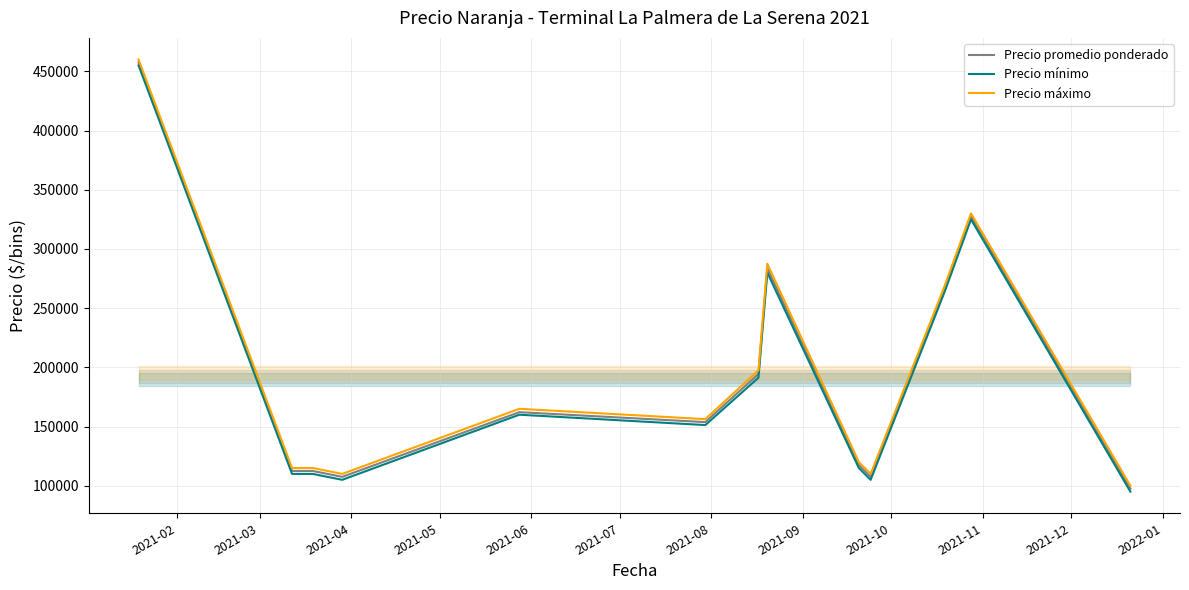

Does the chart display data point markers on the line(s)?

No